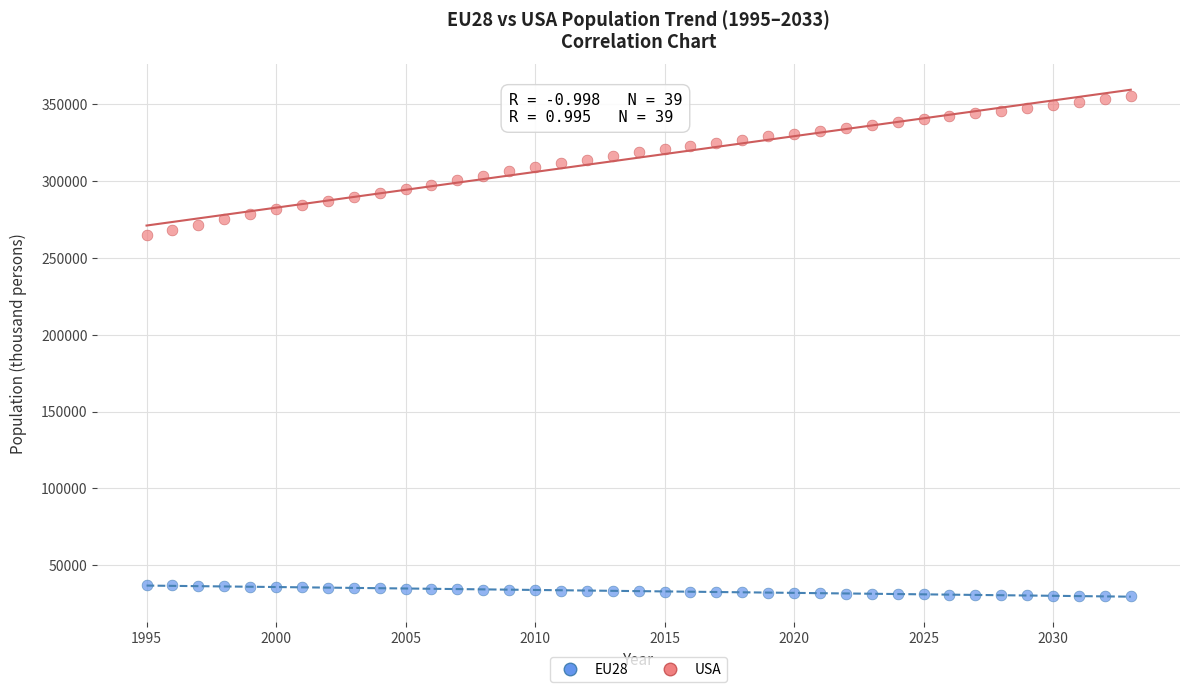

Which series reaches the minimum Y coordinate?

EU28